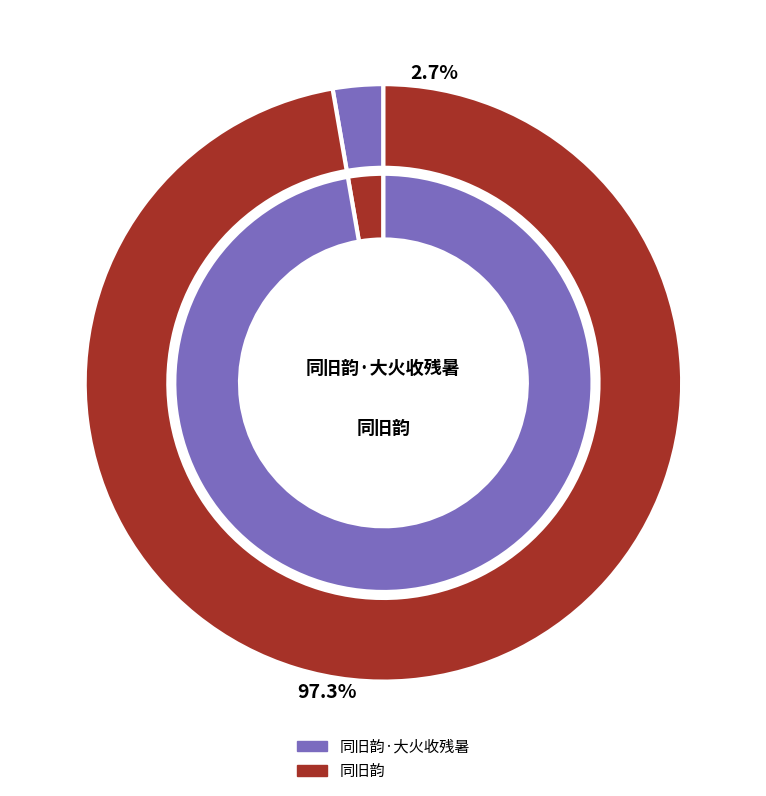

To the nearest percent, what is the difference between the 同旧韵 and 同旧韵·大火收残暑 slice percentages?

95%